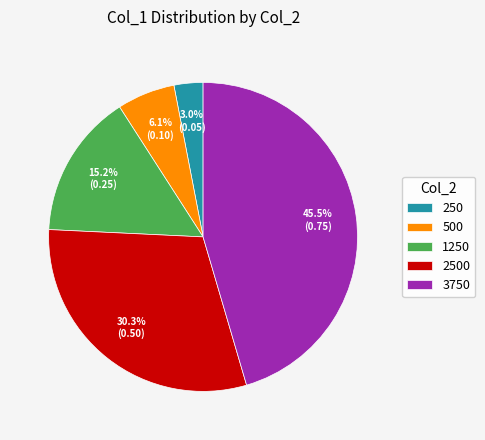

Count the number of slices in the pie.

5